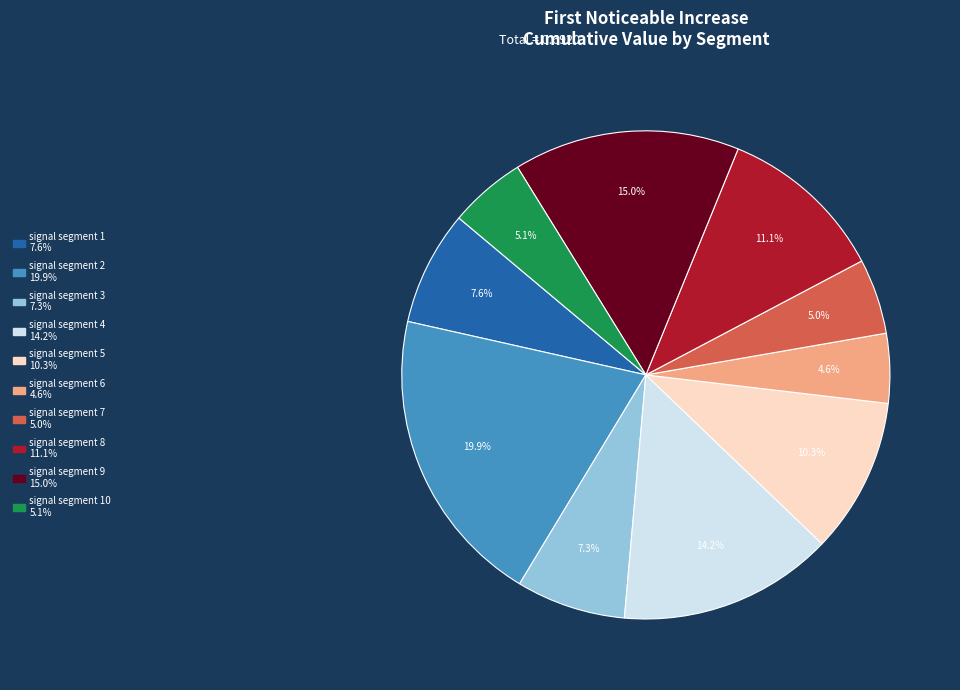

How many slices are in this pie chart?

10